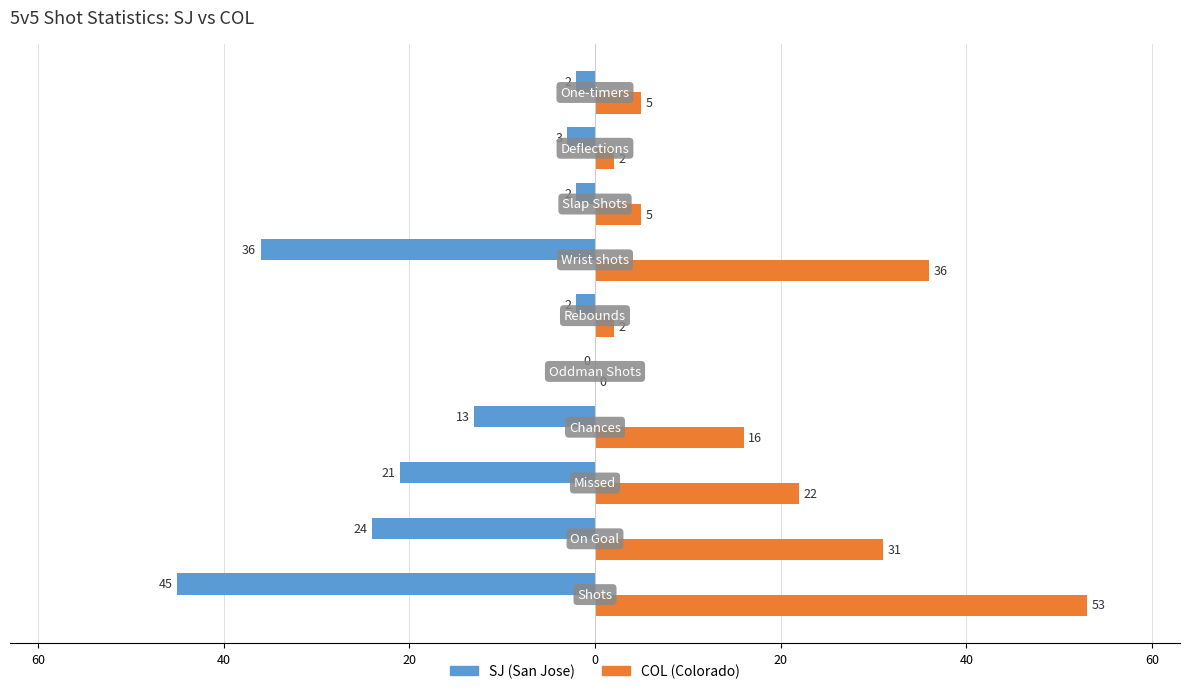

How many bars are there in total?

20